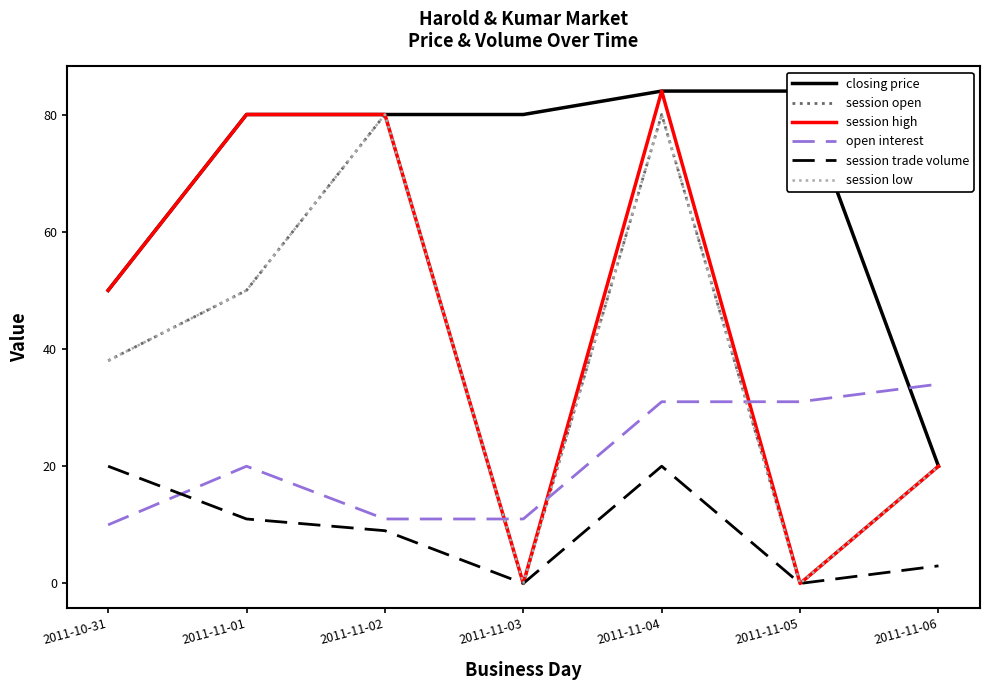

Which has a higher value, 2011-11-04 or 2011-11-06?

2011-11-04